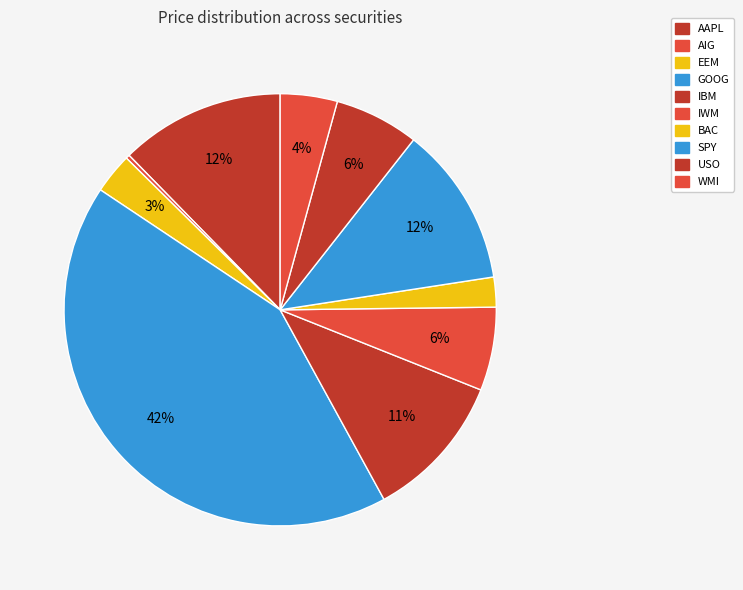

To the nearest percent, what portion does IWM represent?

6%